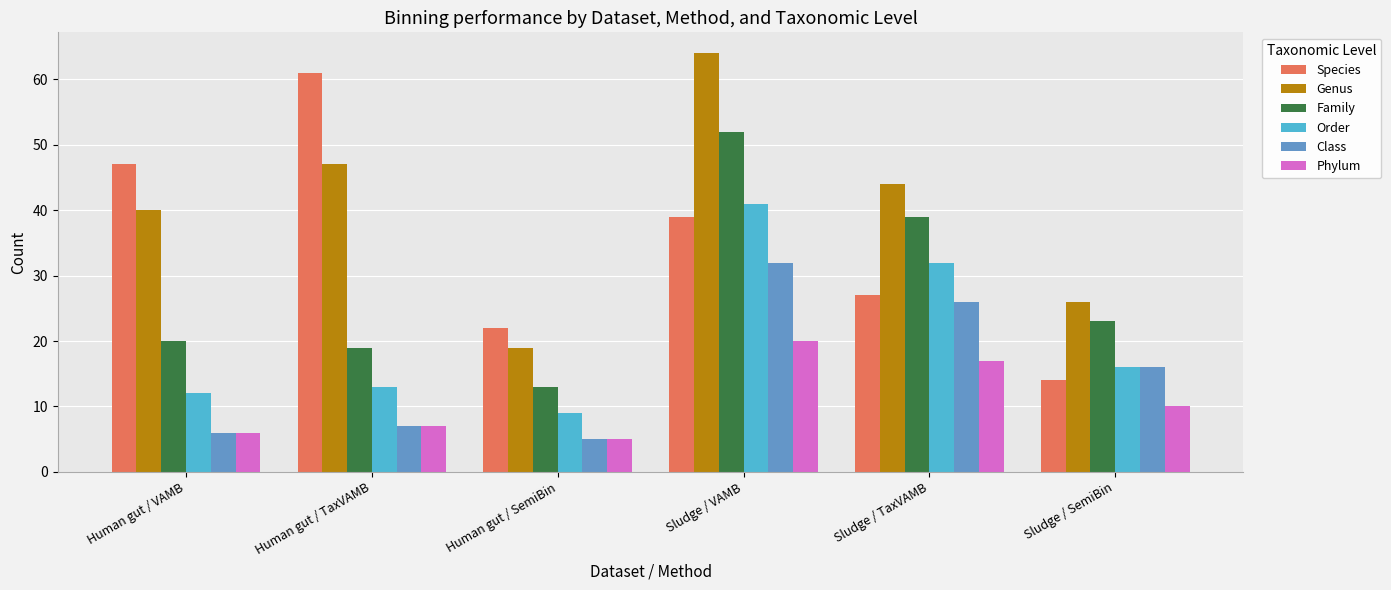

Rank the categories by Class value from lowest to highest.

Human gut / SemiBin, Human gut / VAMB, Human gut / TaxVAMB, Sludge / SemiBin, Sludge / TaxVAMB, Sludge / VAMB